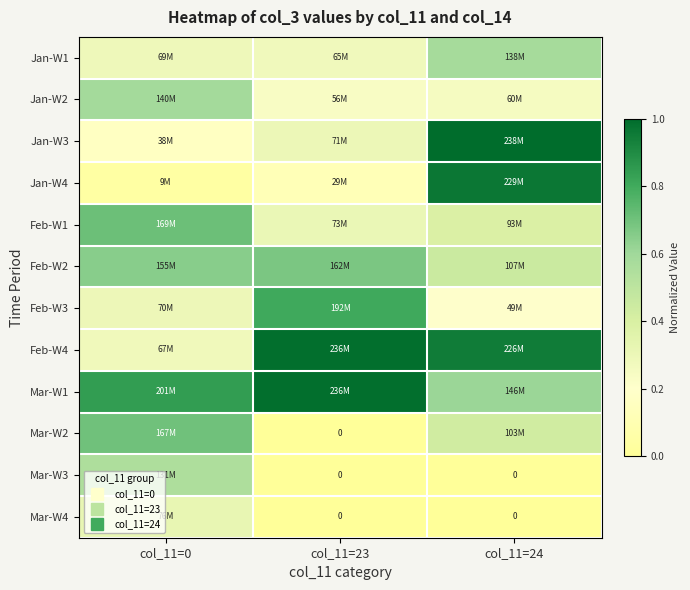

The Jan-W2 series shows 0.4 at col_11=24. True or false?

False